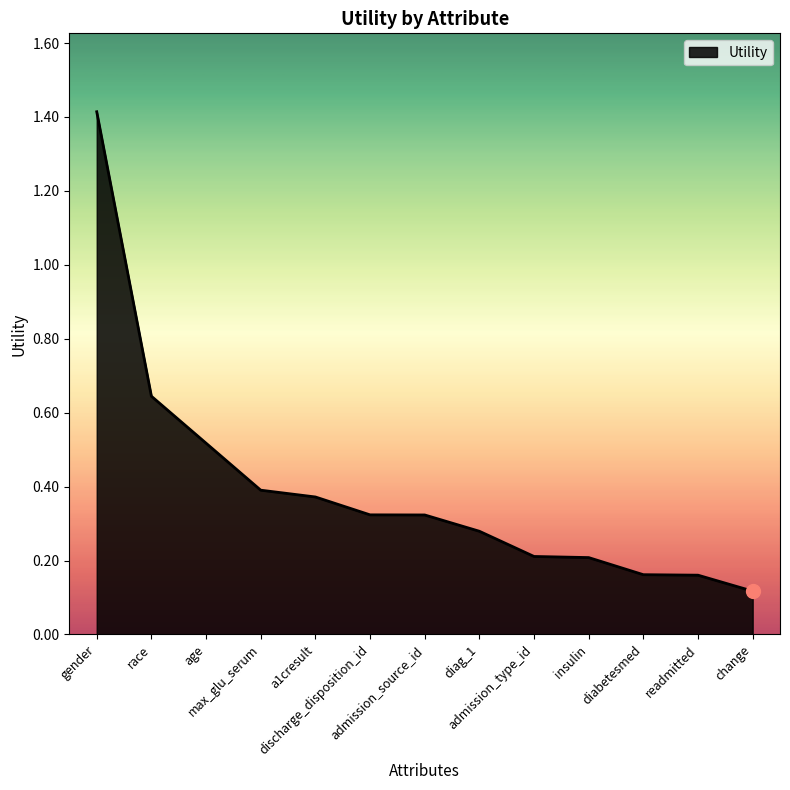

Which label corresponds to the largest value in the chart?

gender